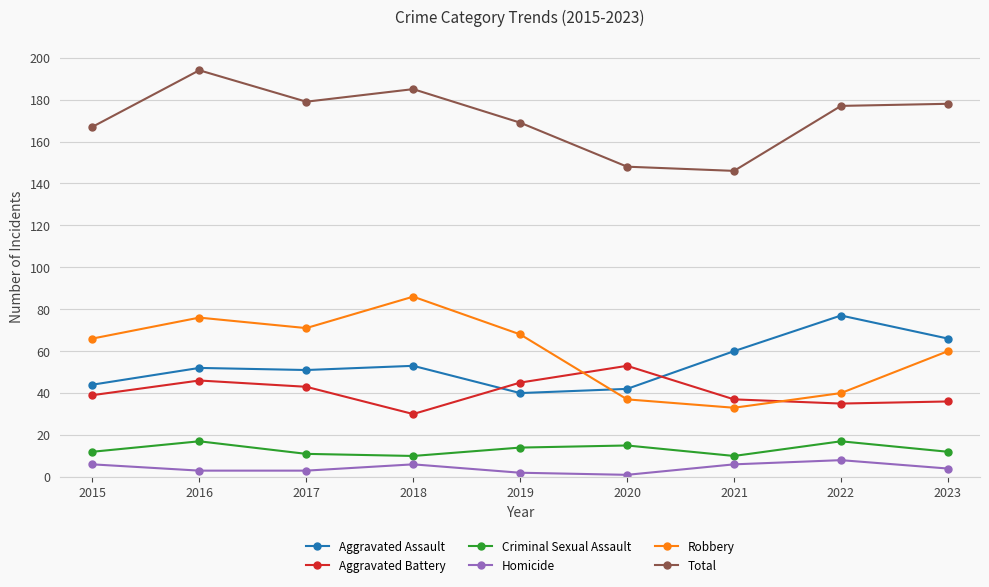

What is the difference between the maximum and minimum values in the Homicide series?

7